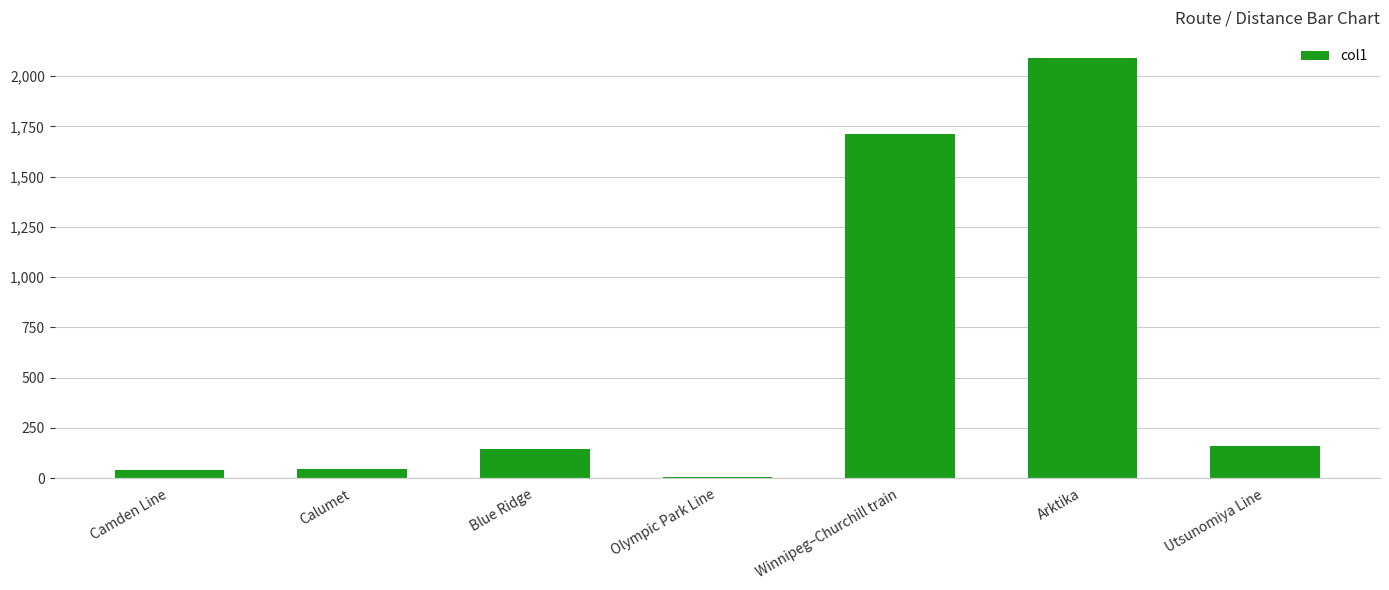

What is the change in value from Camden Line to Utsunomiya Line?

+120.9